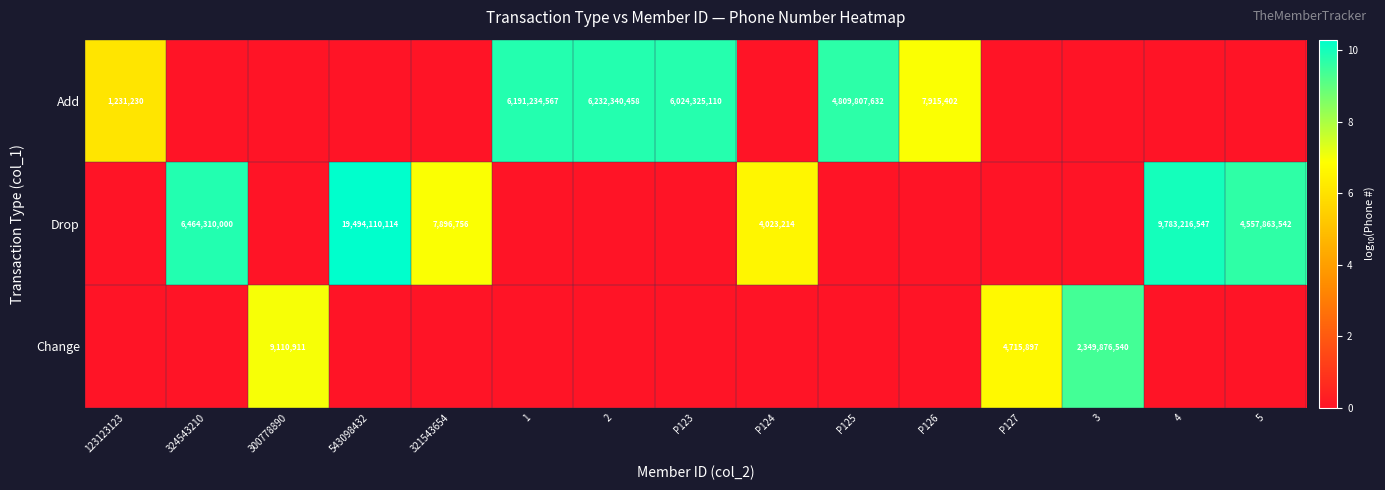

What is the spread (max minus min) of values at P127?

6.7